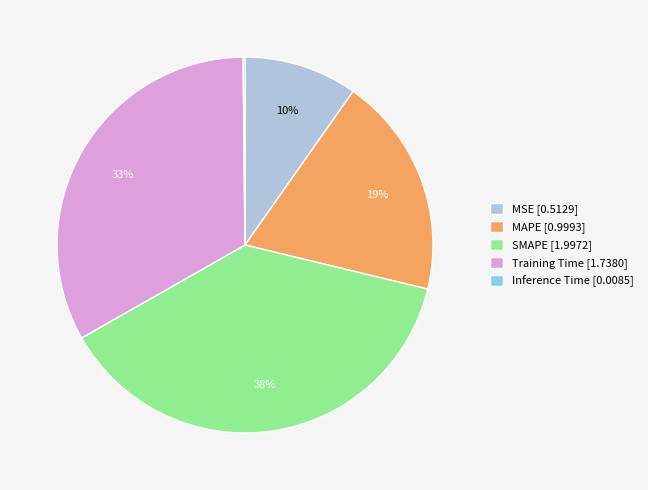

Combined, do SMAPE [1.9972] and Training Time [1.7380] account for over 50%?

Yes